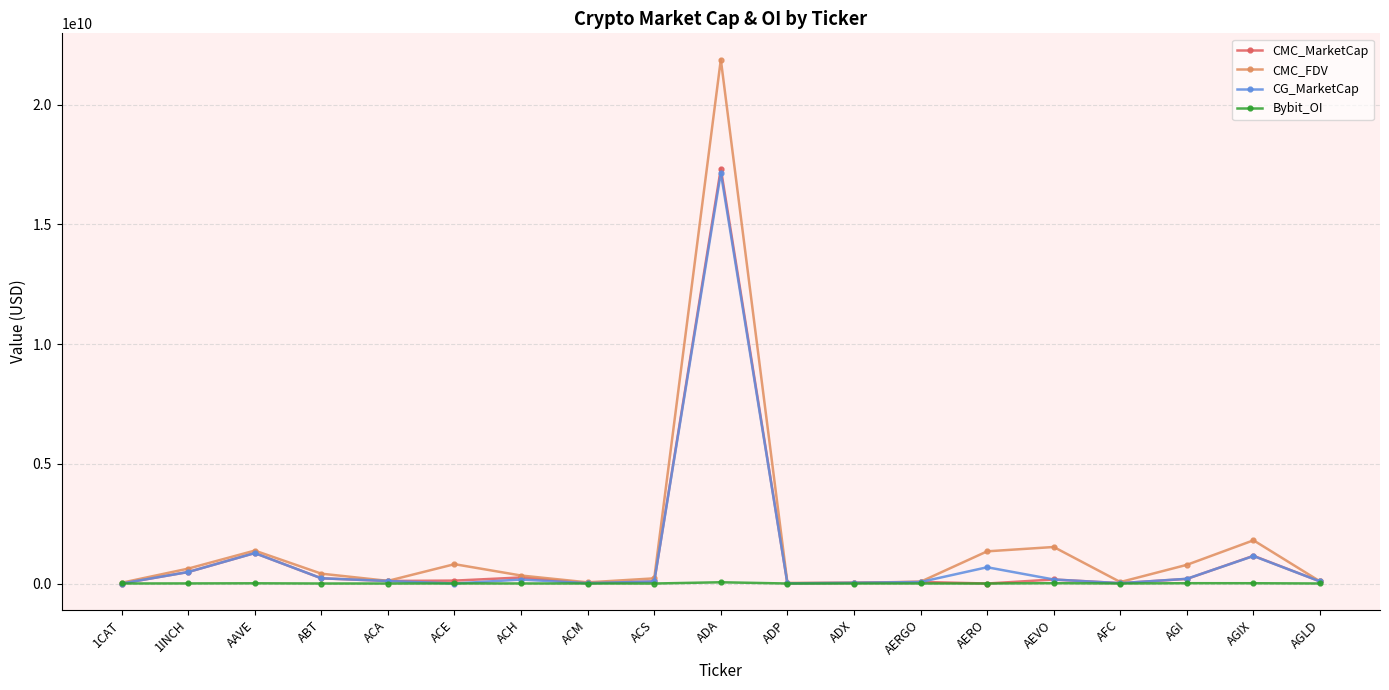

Where is the first local maximum for CMC_FDV?

AAVE